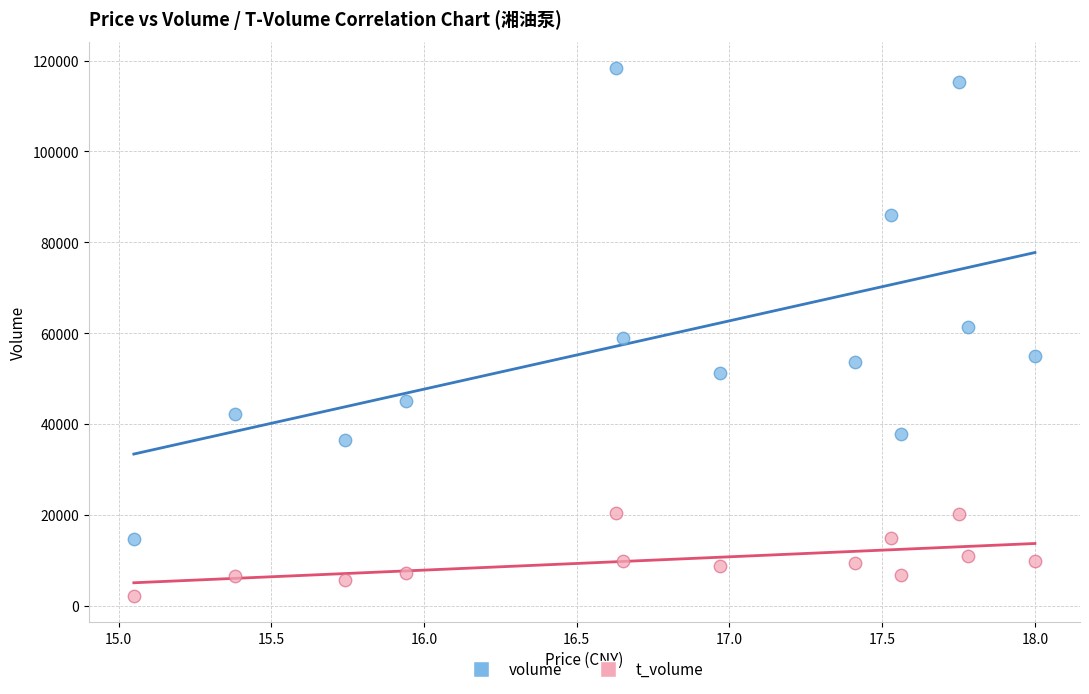

In the volume series, what Y value is closest to 66477?

61330